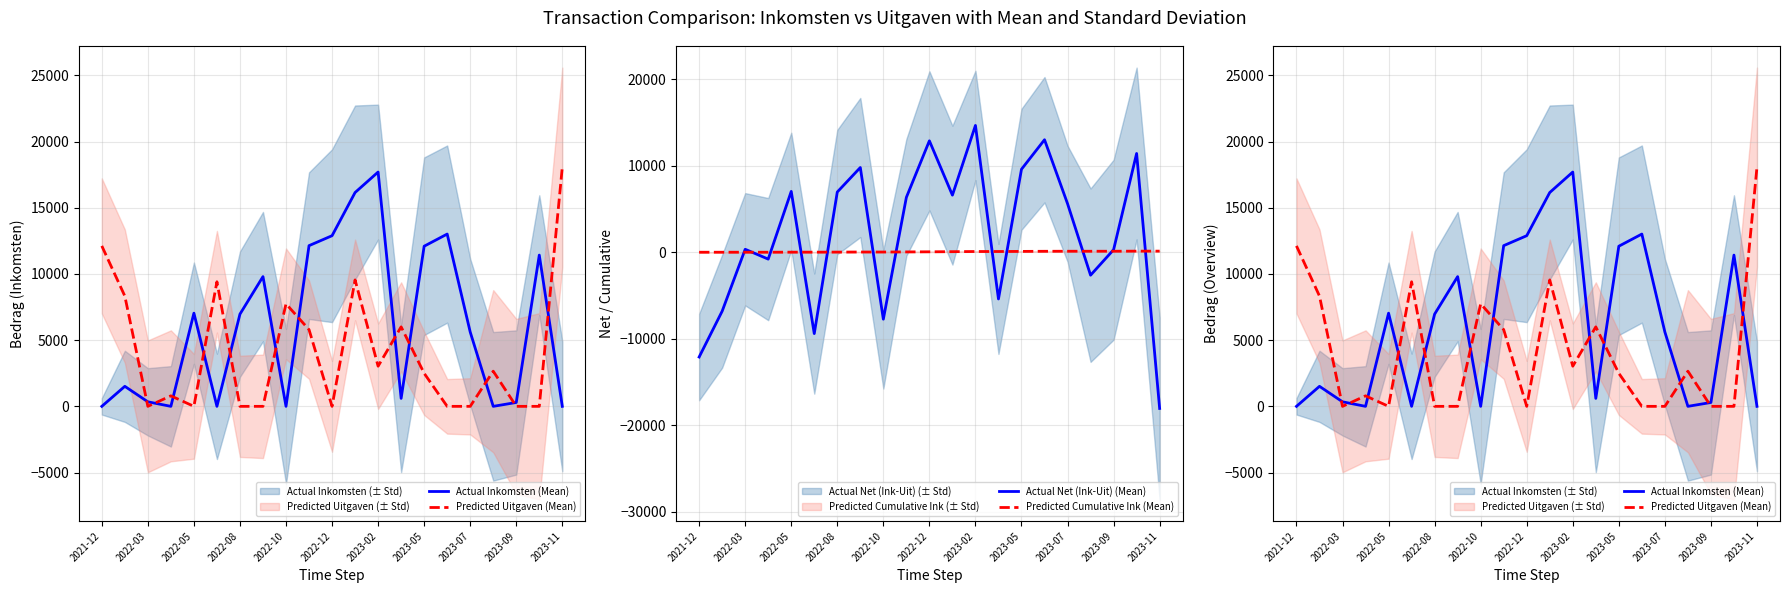

How many intersections are there between Predicted Cumulative Ink (Mean) and Actual Inkomsten (Mean)?

9